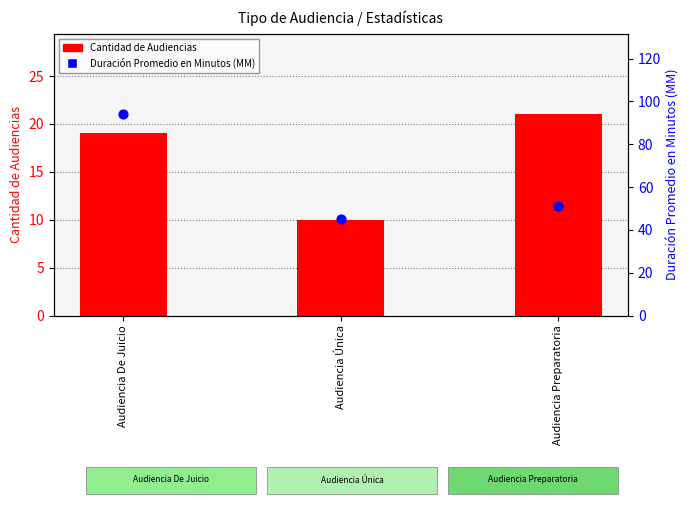

Which series has the largest total across all categories?

Duración Promedio en Minutos (MM)